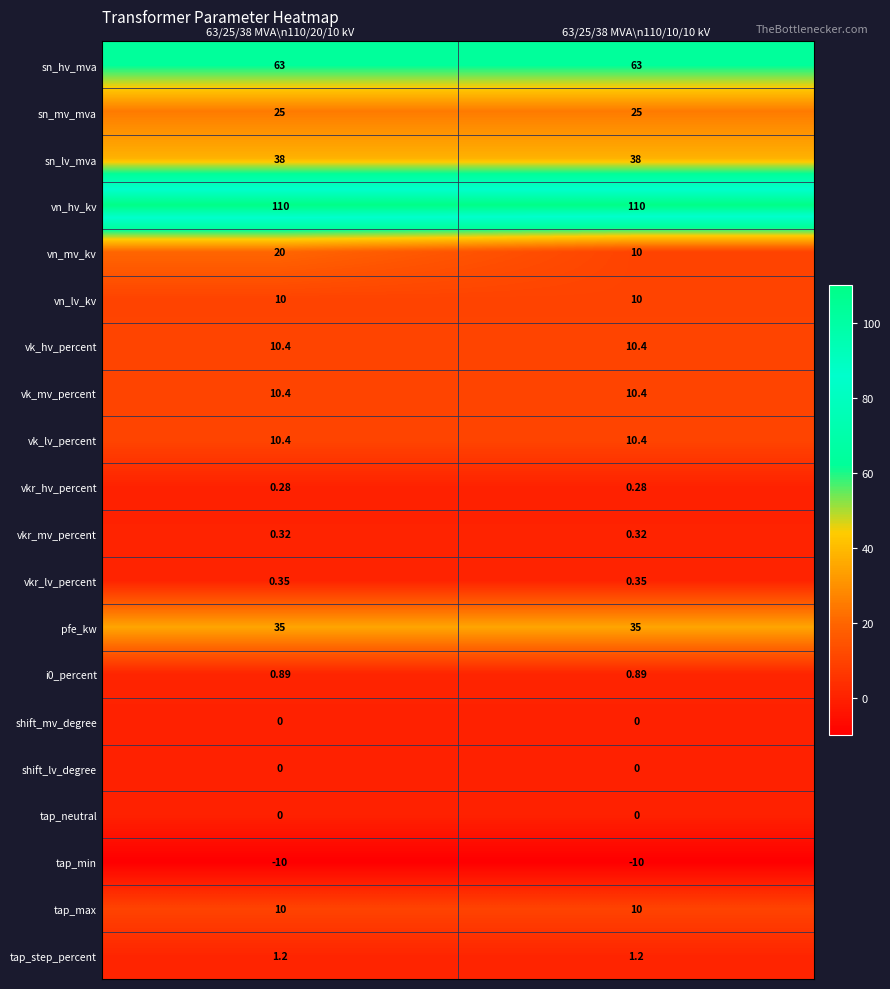

Is the value of vkr_lv_percent at 63/25/38 MVA\n110/20/10 kV greater than the value of tap_step_percent at 63/25/38 MVA\n110/20/10 kV?

No